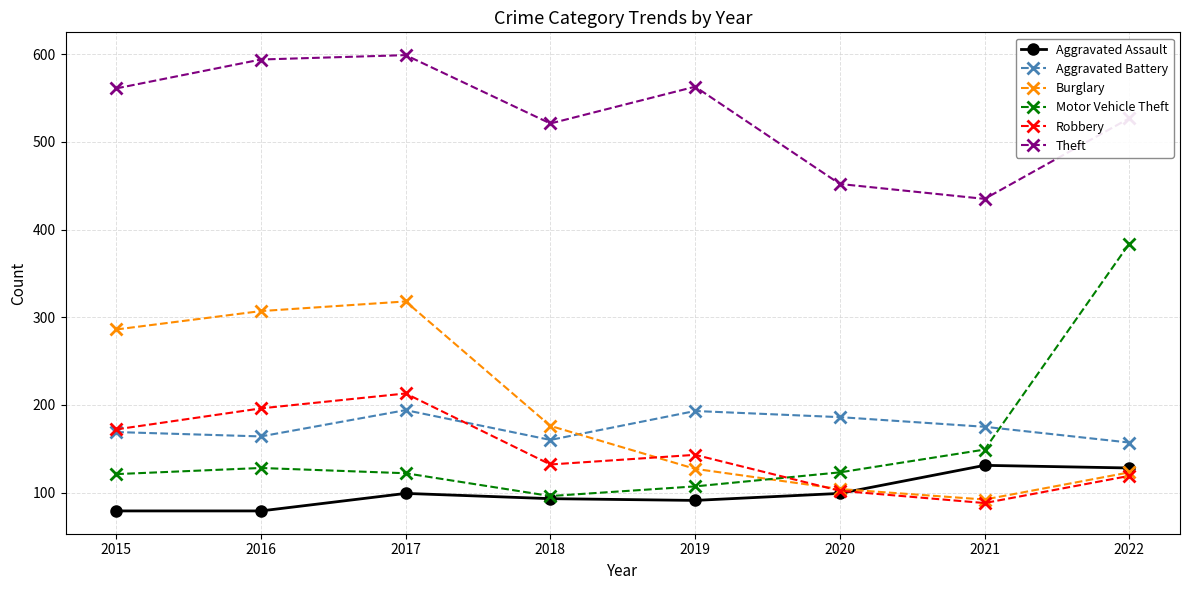

How many times do Motor Vehicle Theft and Aggravated Battery cross each other?

1